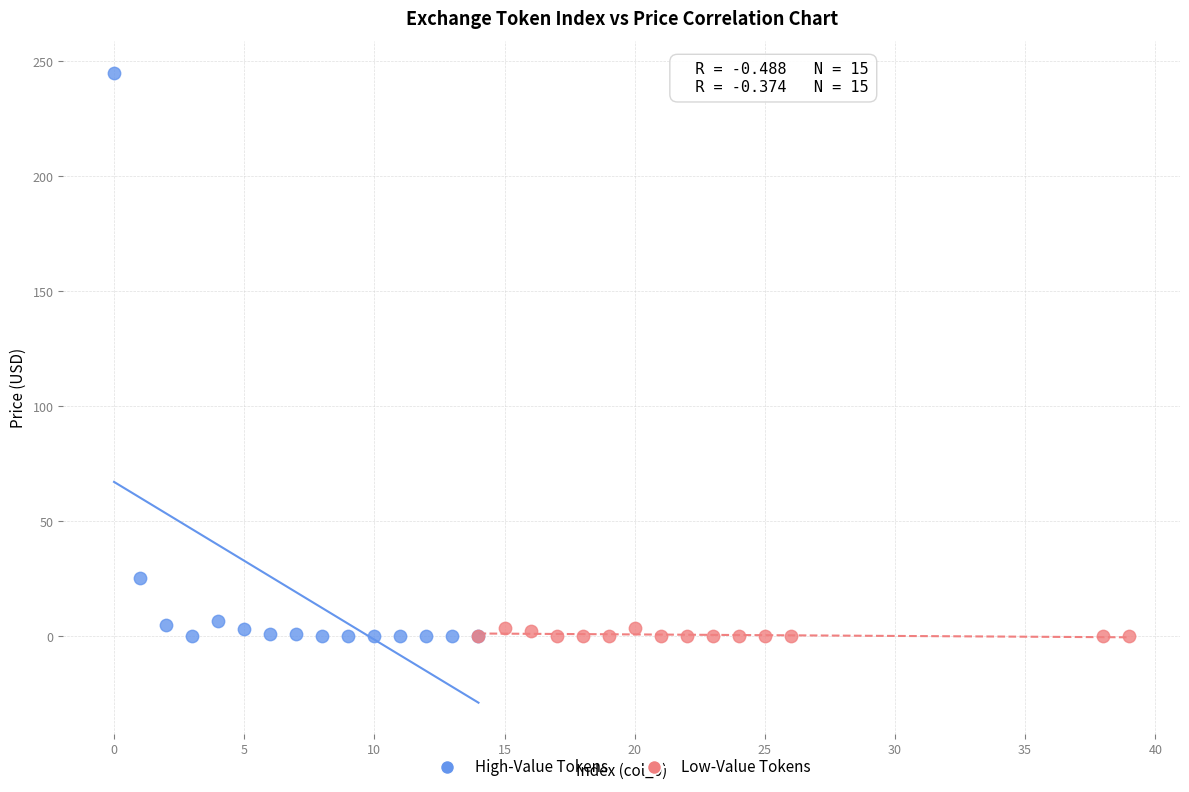

Which series contains the highest Y value?

High-Value Tokens